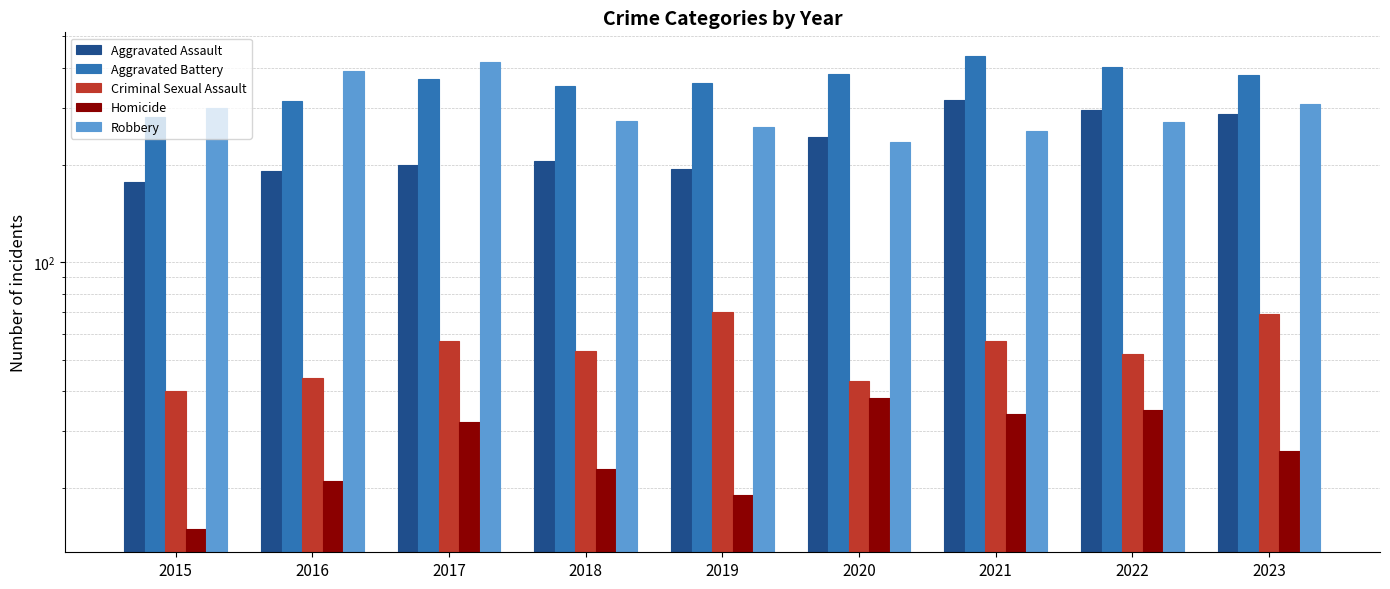

True or false: Aggravated Battery has a value of 379 at 2023.

True